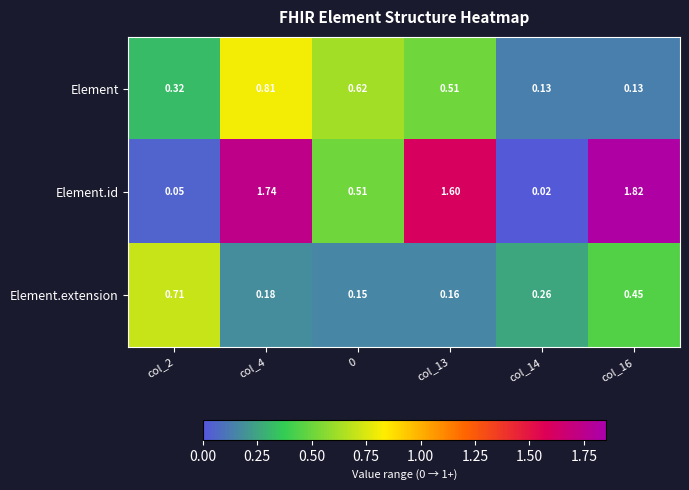

Which series has the largest range (max minus min)?

Element.id